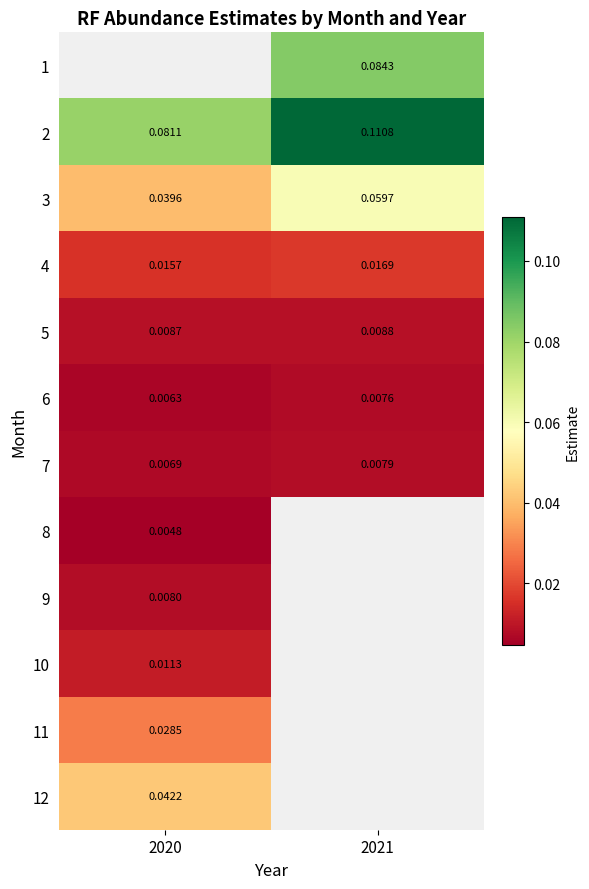

What is the greatest value displayed?

0.1